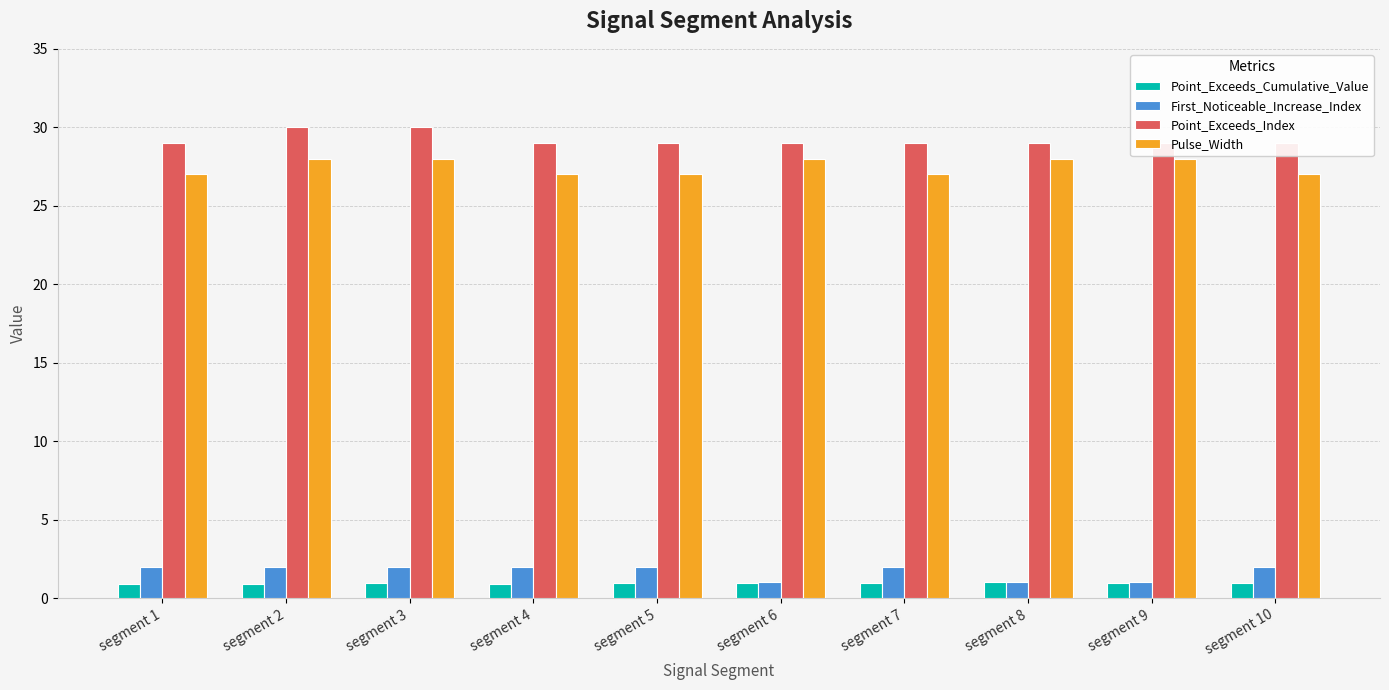

Which category has the highest value across all series?

segment 2